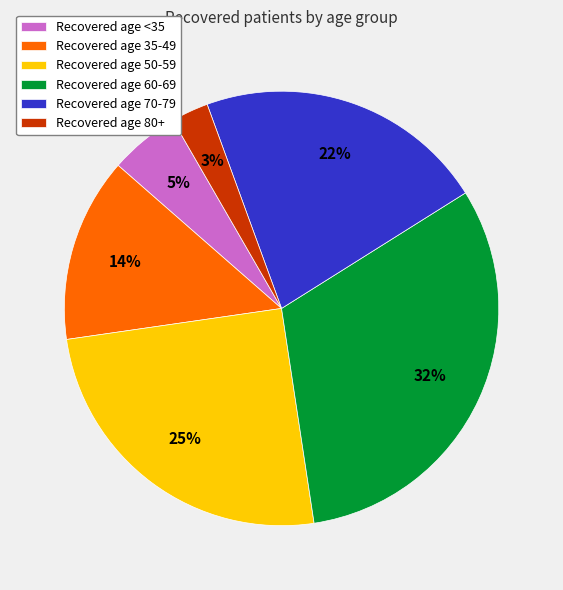

Count the number of slices in the pie.

6